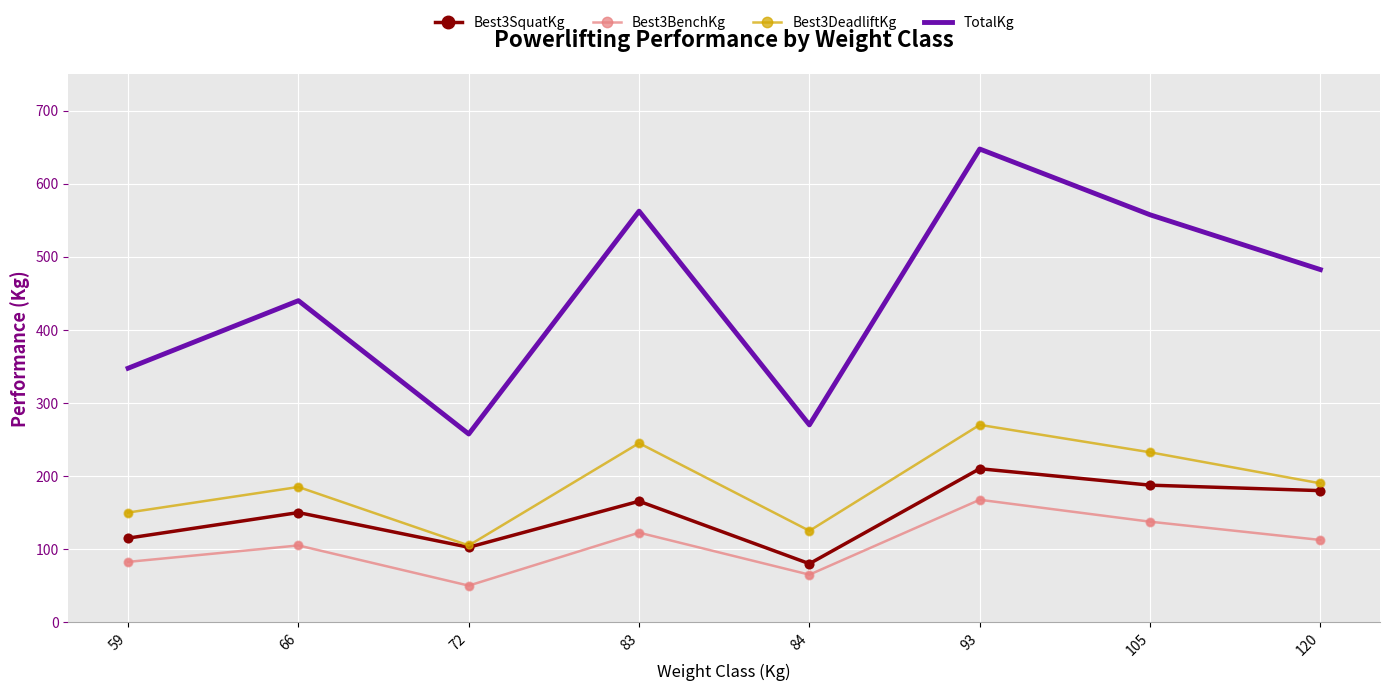

What is the total value across all series at 66?

880.0